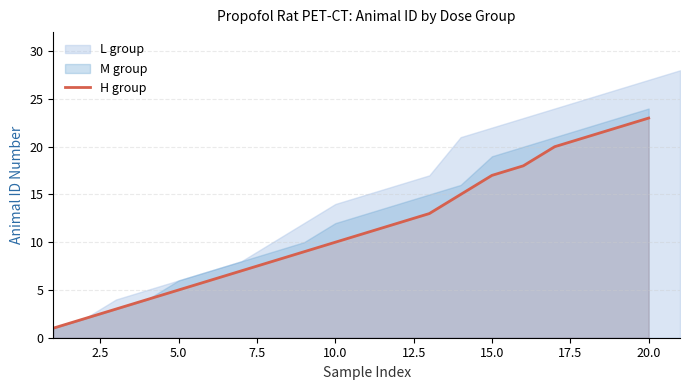

Reading left to right, transcribe all the data shown in this chart.

1	2	3	4	5	6	7	8	9	10	11	12	13	15	17	18	20	21	22	23